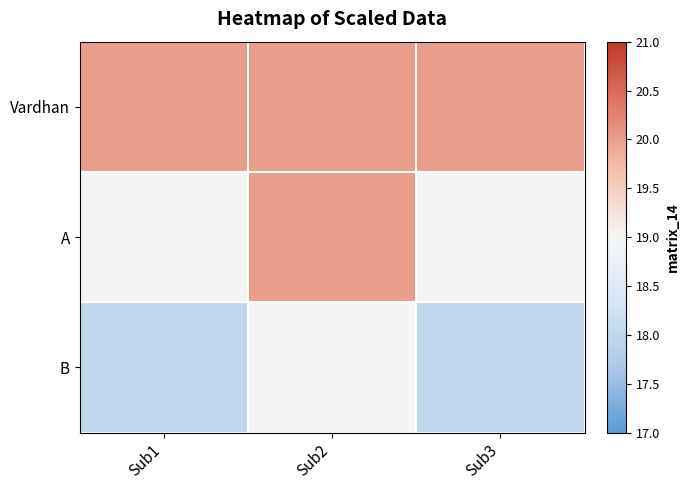

Reading left to right, extract all data points from this chart.

Vardhan: Sub1=20	Sub2=20	Sub3=20
A: Sub1=19	Sub2=20	Sub3=19
B: Sub1=18	Sub2=19	Sub3=18